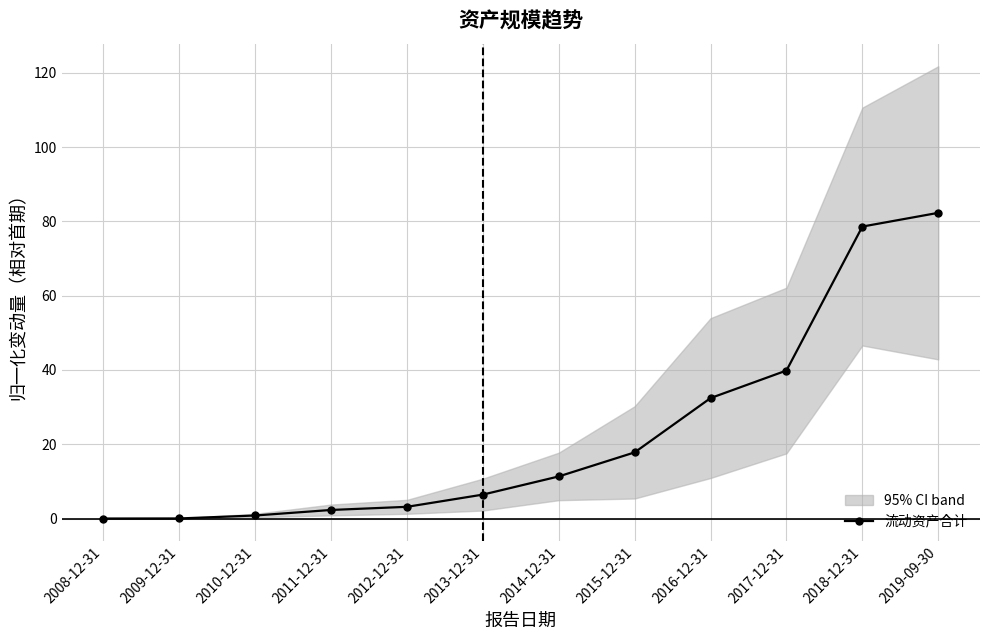

What position from the right is 2014-12-31?

6